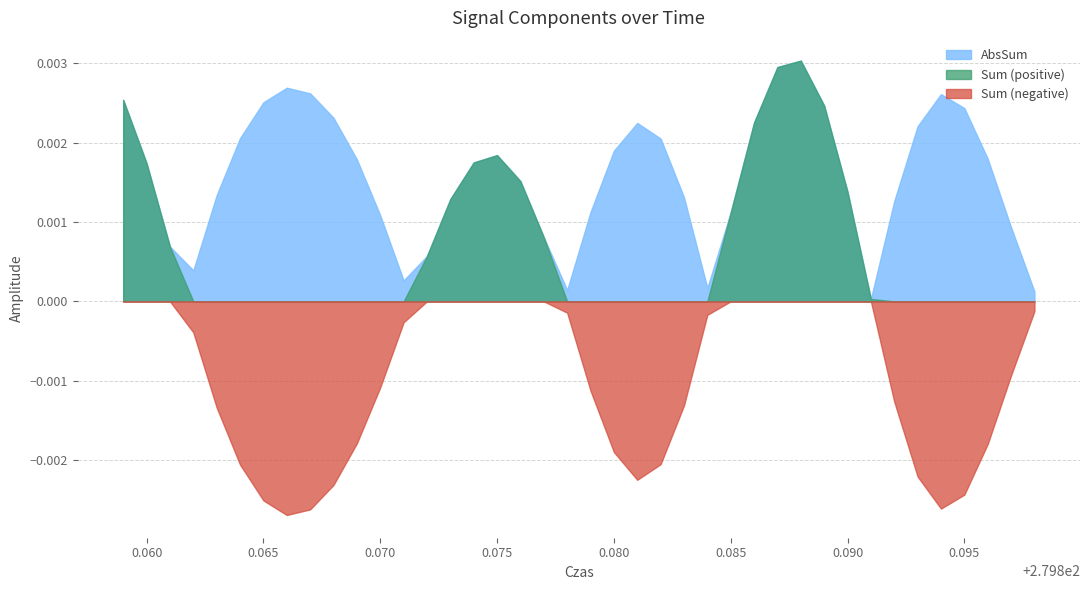

In Sum, how many points are higher than both neighbors (excluding endpoints)?

2